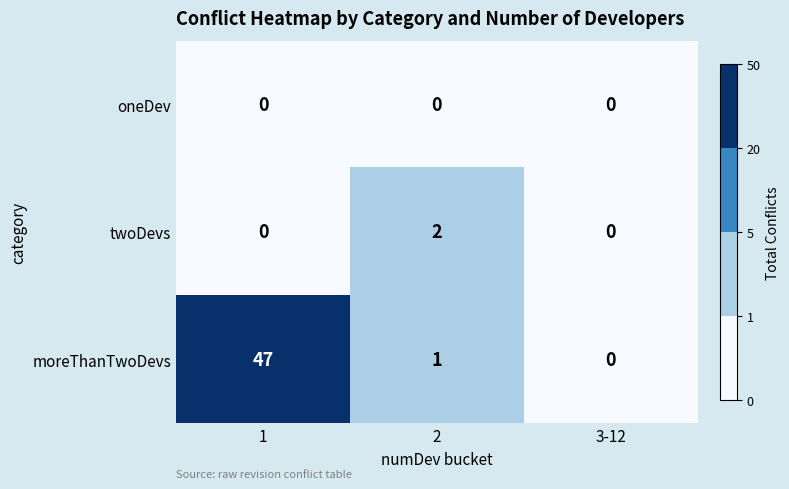

What is the greatest value displayed?

47